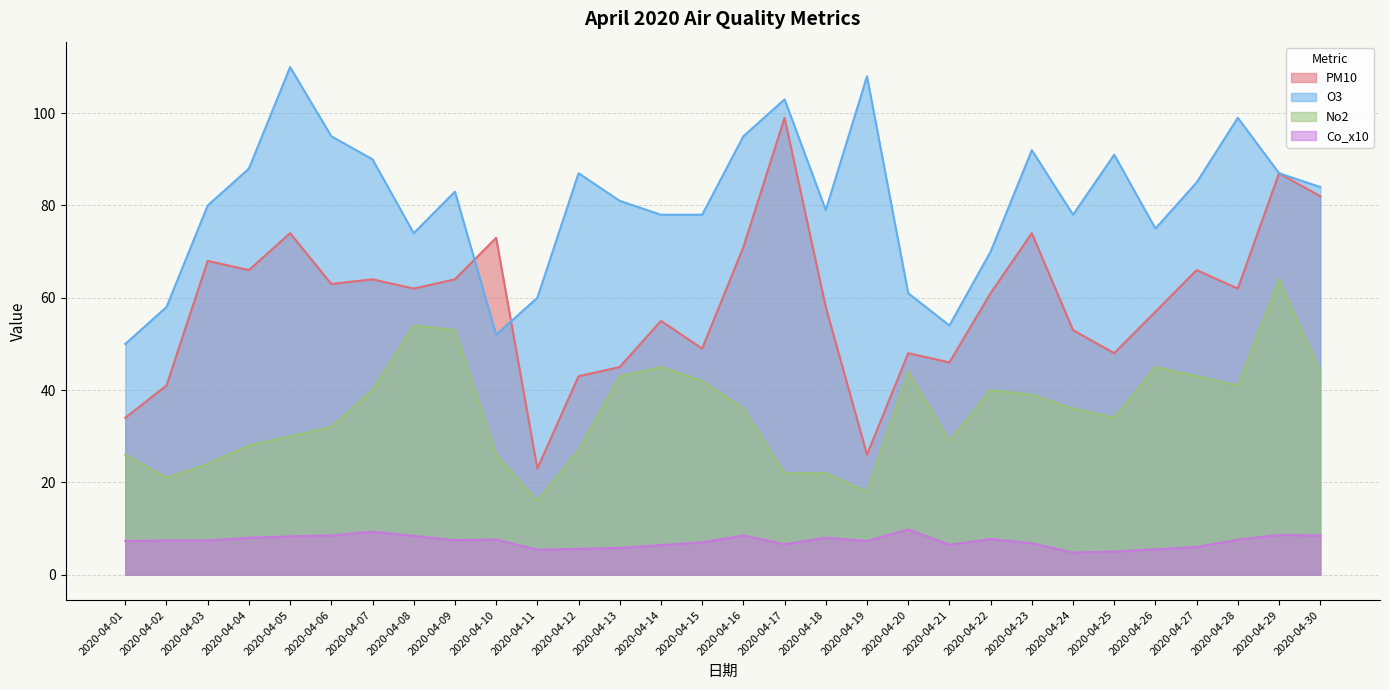

True or false: Co_x10 and No2 intersect in this chart.

False